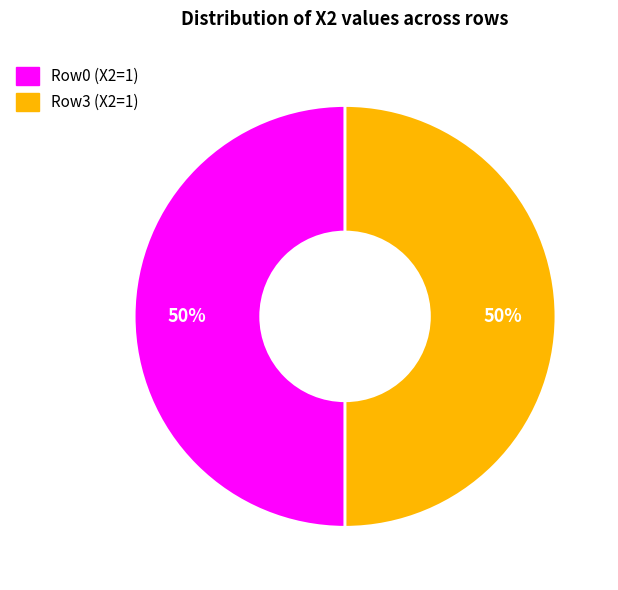

Count the number of slices in the pie.

2